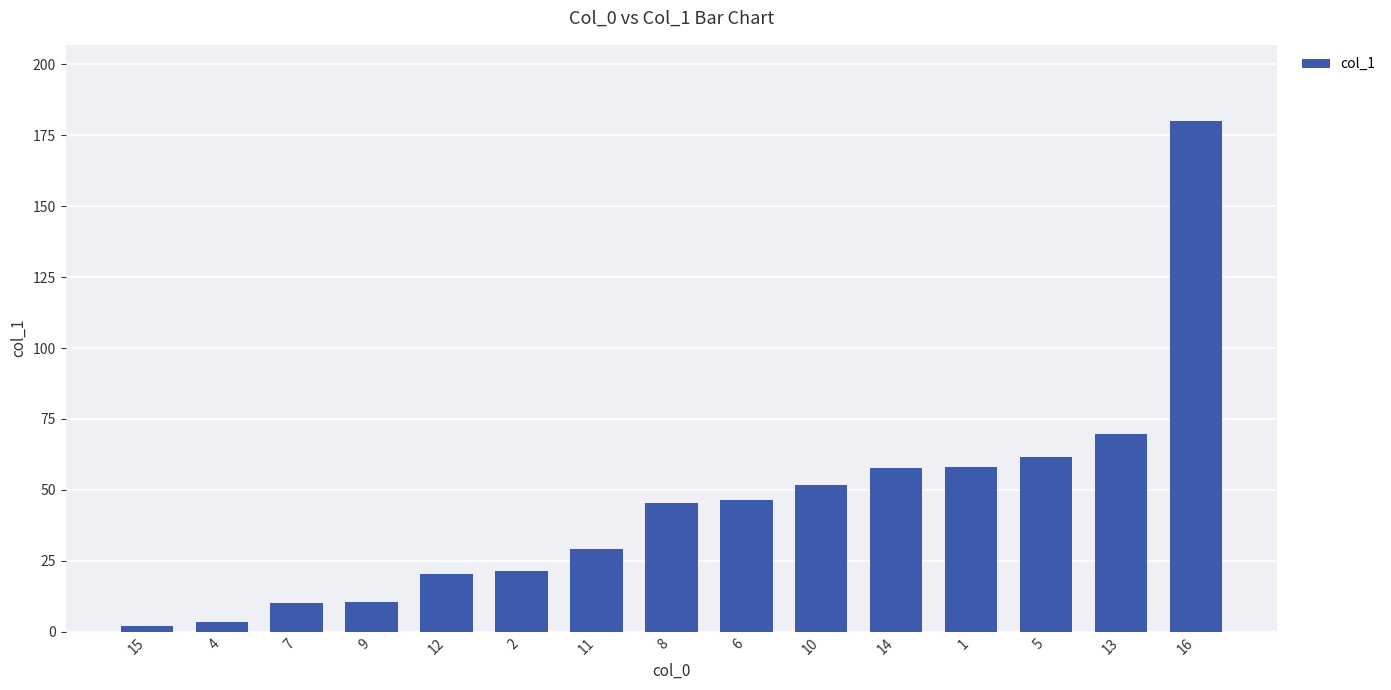

What is the change in value from 7 to 8?

+35.4